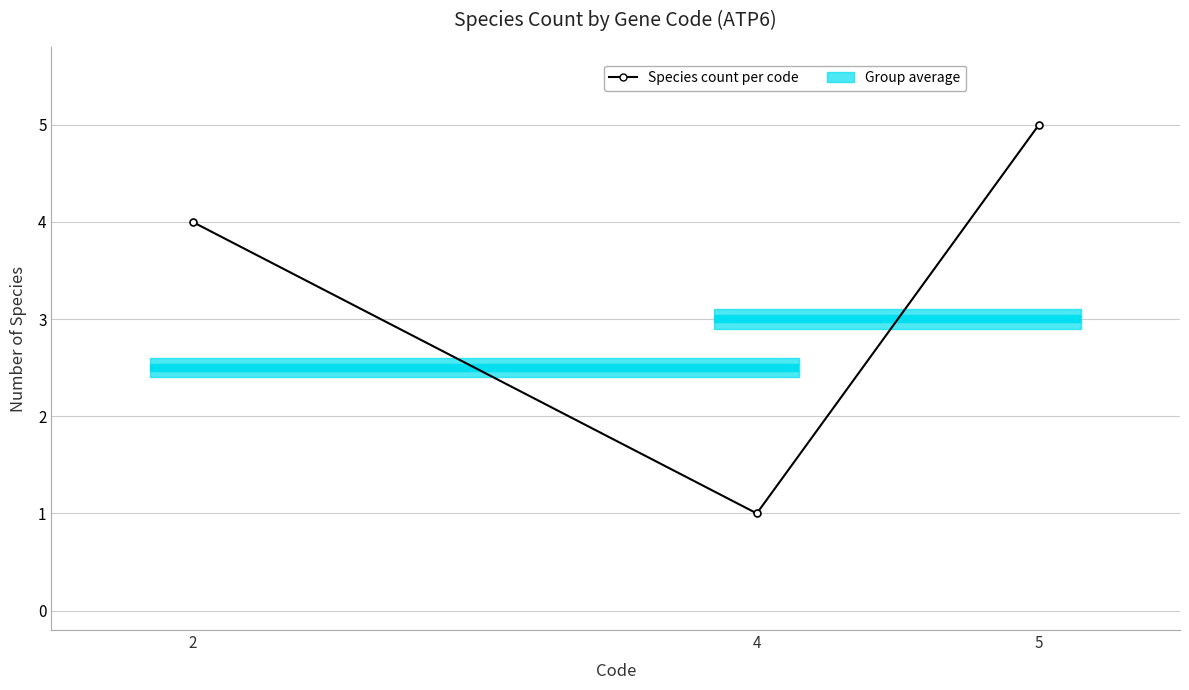

The chart shows a value of 4 at 2. True or false?

True